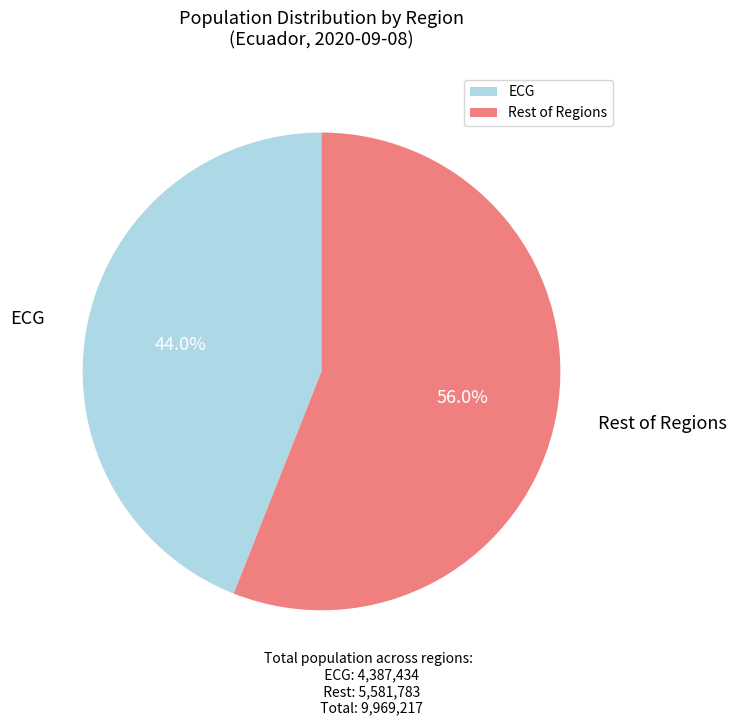

Which category accounts for the majority?

Rest of Regions